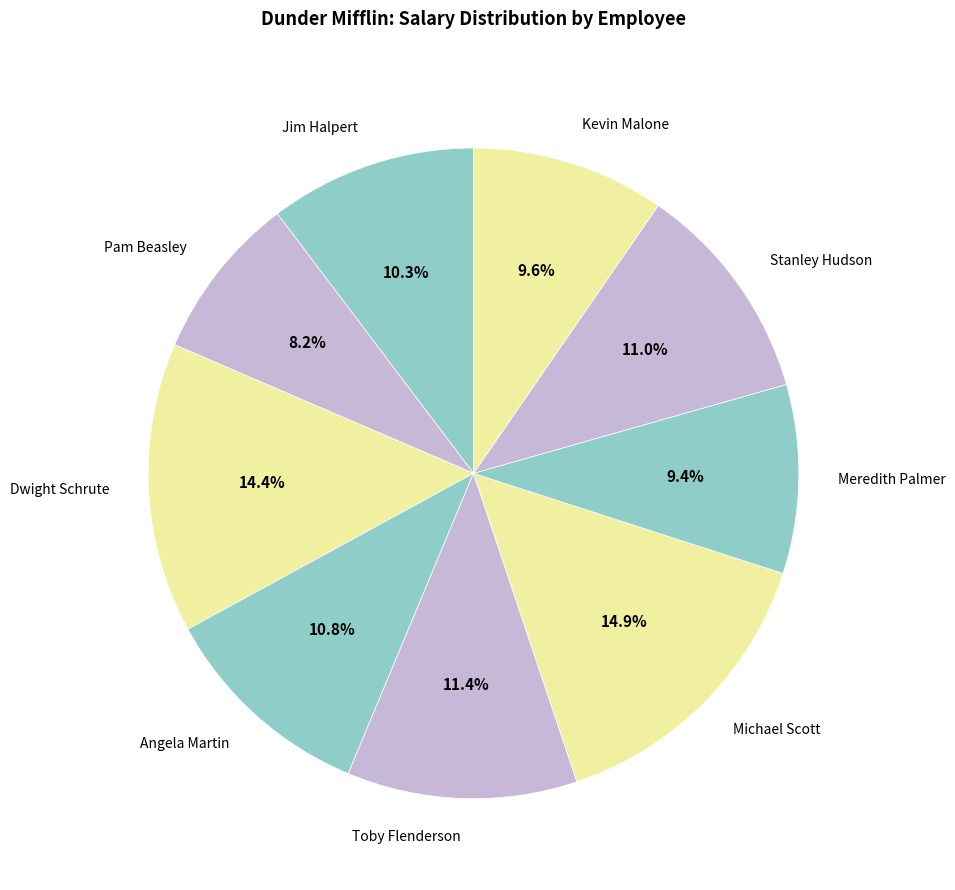

Combined, do Angela Martin and Meredith Palmer account for over 50%?

No